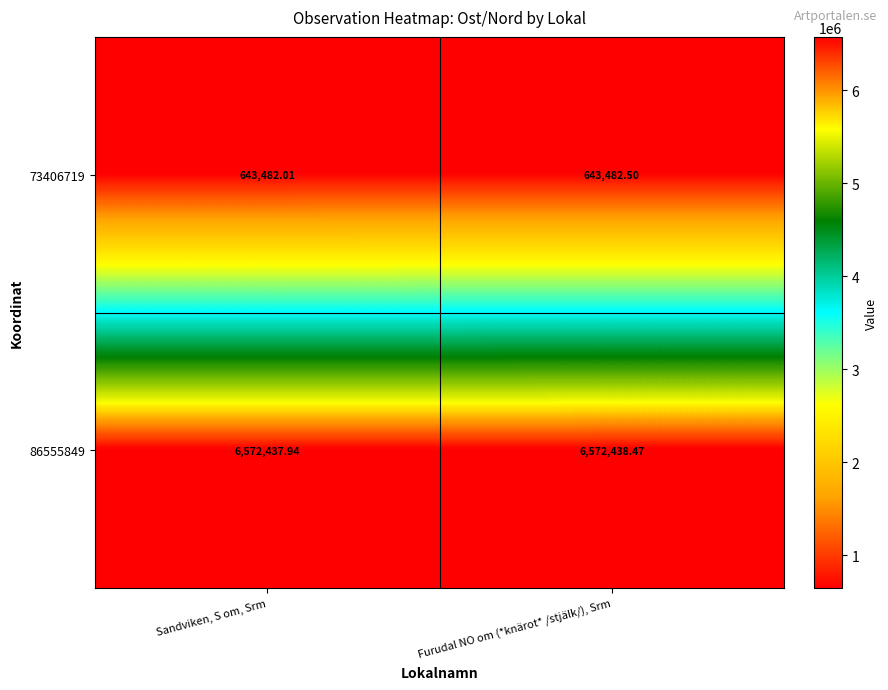

What is the total value across all series at Furudal NO om (*knärot* /stjälk/), Srm?

7215921.0